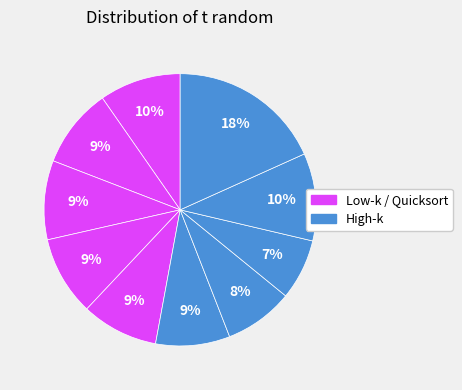

How many slices are in this pie chart?

10